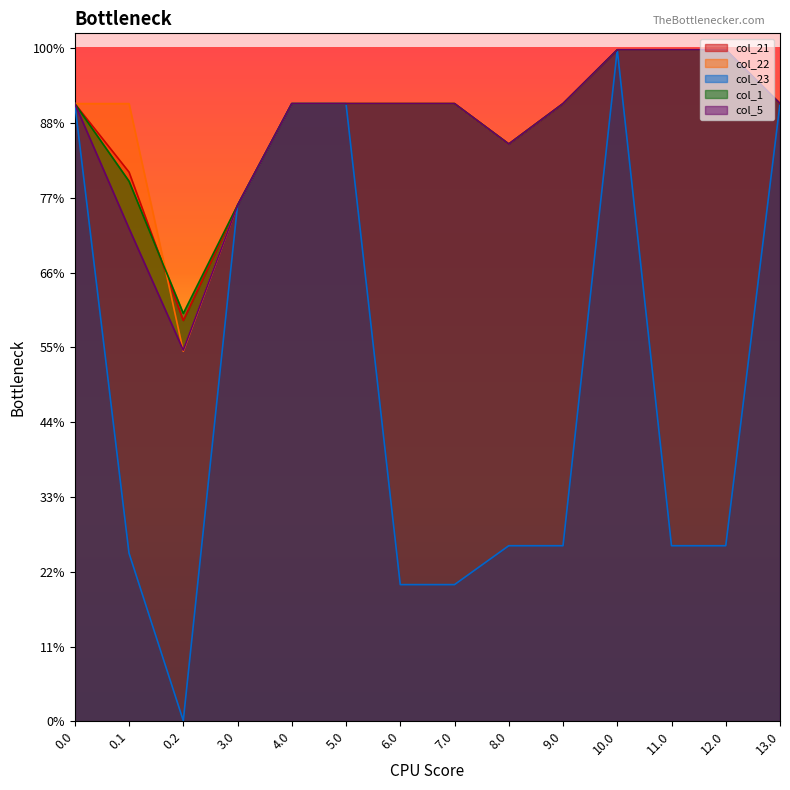

How many interior local peaks does the col_21 series have?

1